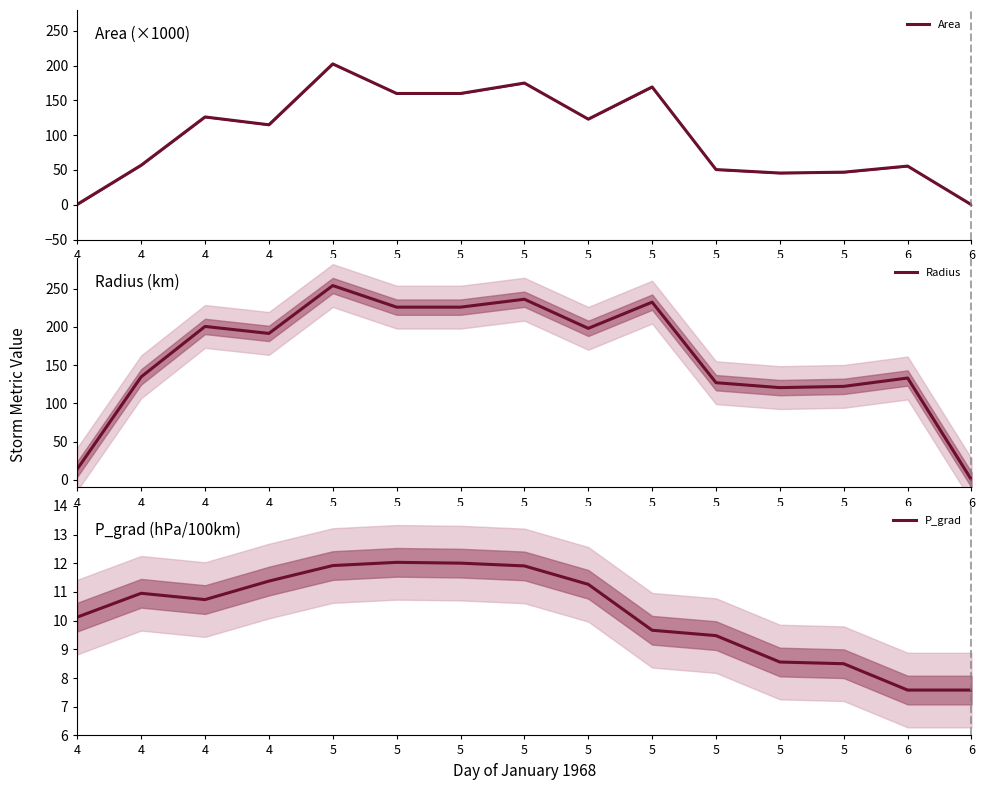

What is the spread (max minus min) of values at 5?

242.0